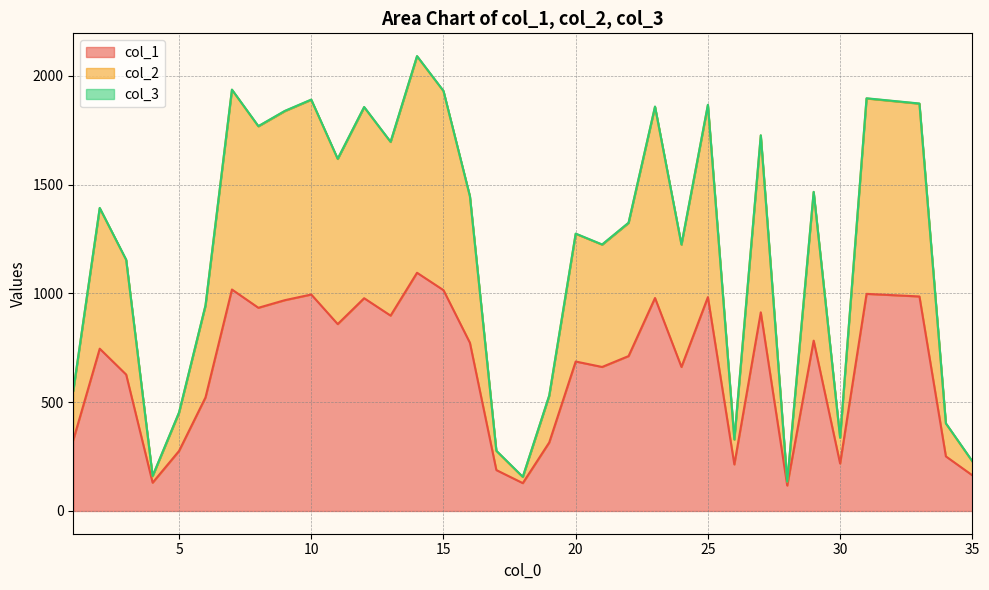

Does the chart have visible grid lines?

Yes